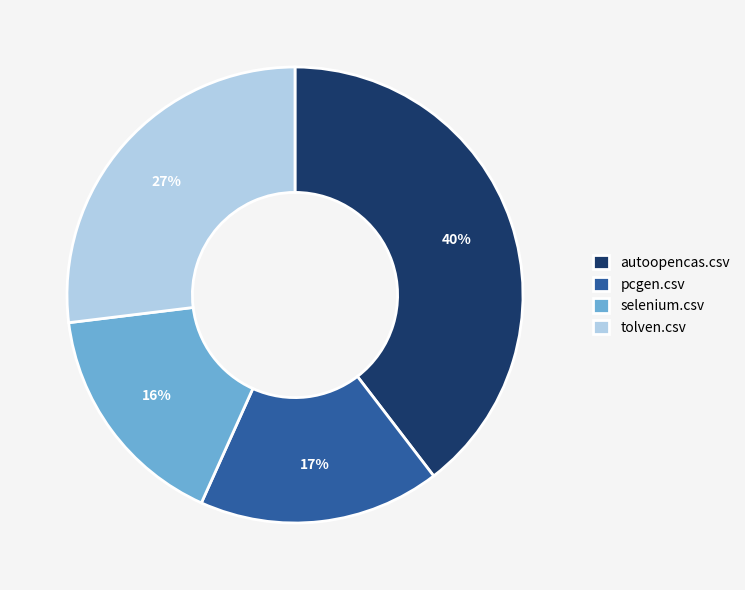

To the nearest percent, what portion does autoopencas.csv represent?

40%